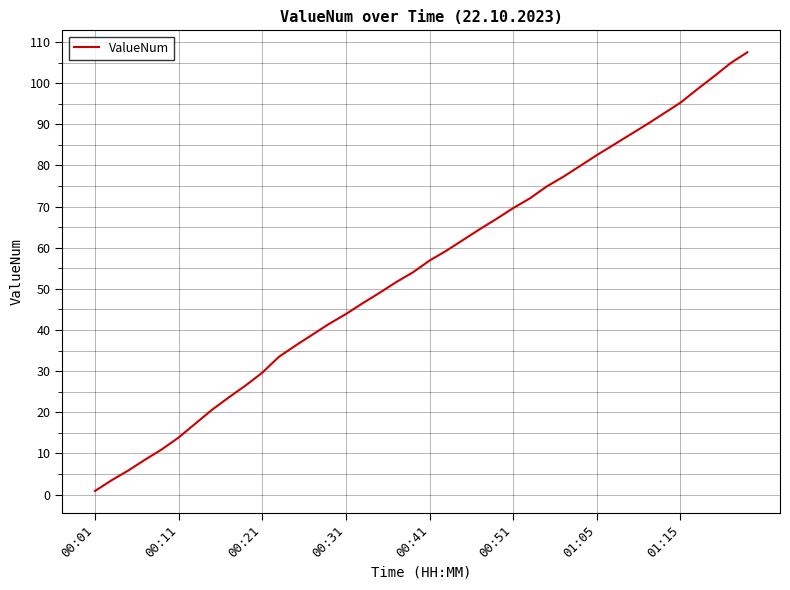

What is the greatest value displayed?

107.5